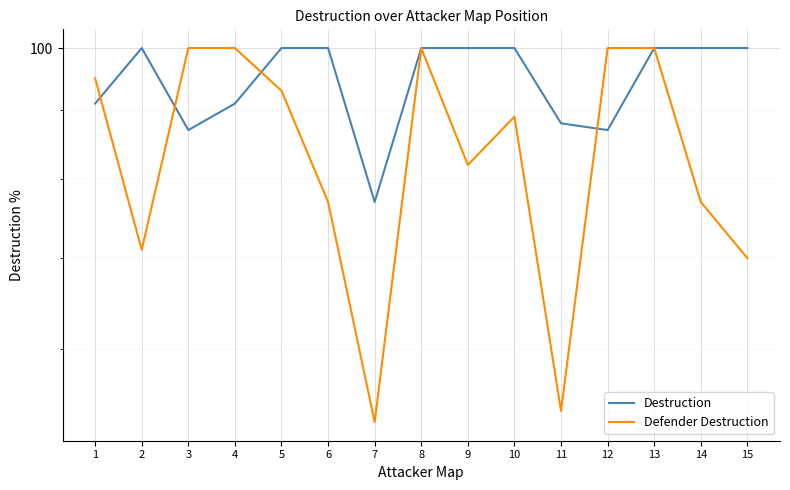

Rank the series at 5 from highest to lowest value.

Destruction, Defender Destruction